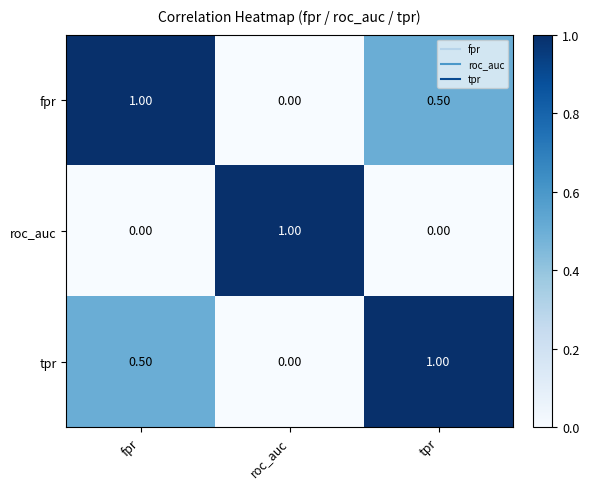

What is the sum of the tpr values at fpr and roc_auc?

0.5